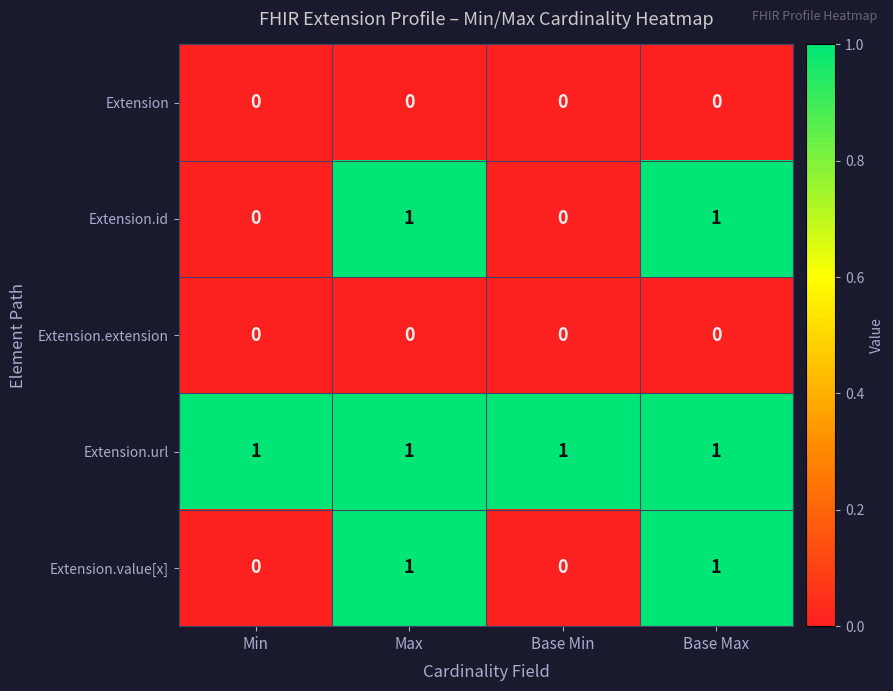

What is the sum of all Extension.url values?

4